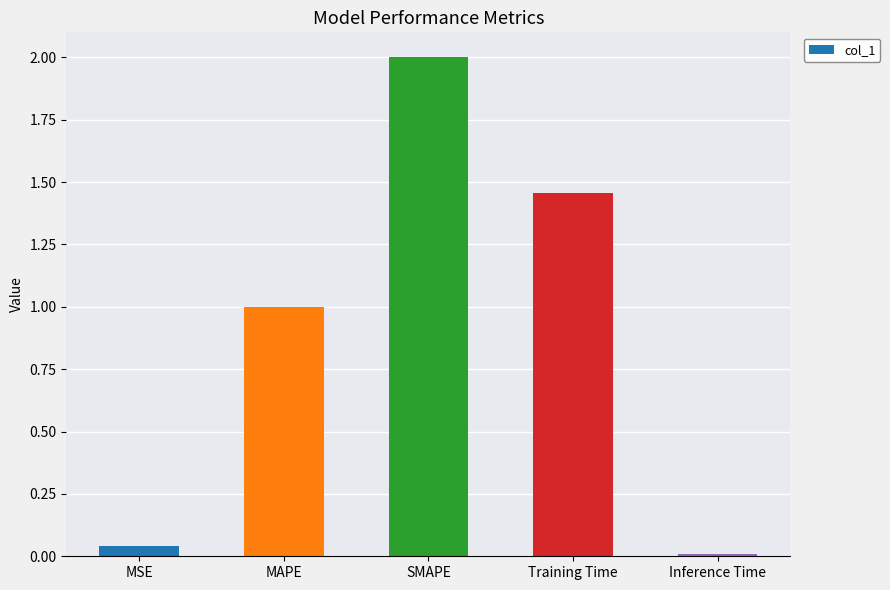

What is the difference between the maximum and second lowest values?

2.0